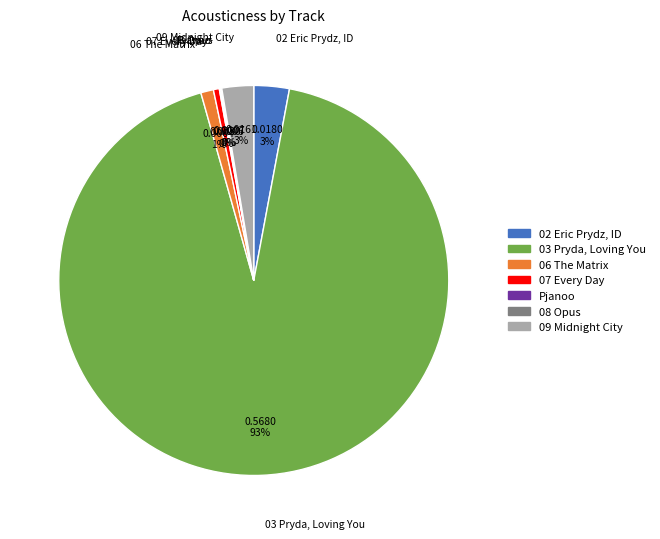

To the nearest percent, what is the average slice percentage?

14%